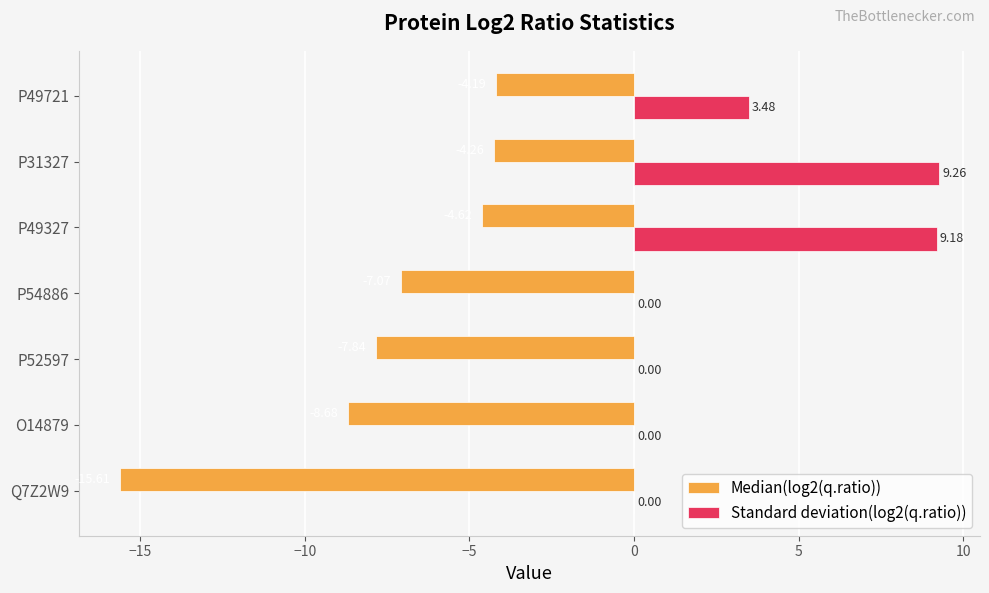

Which series changed the most between O14879 and P52597?

Median(log2(q.ratio))